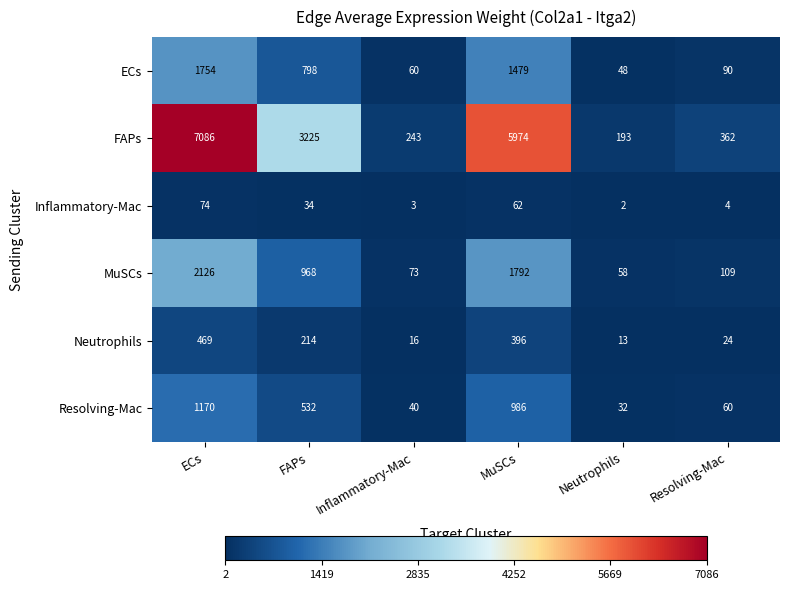

Is it true that Inflammatory-Mac equals 2 at Neutrophils?

True